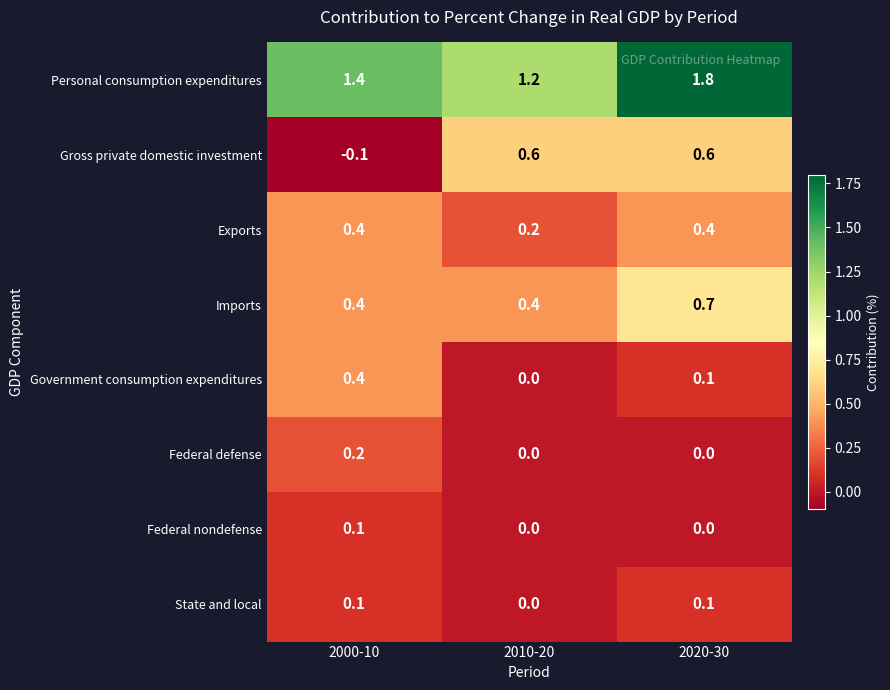

Reading left to right, transcribe all the data shown in this chart.

Personal consumption expenditures: 2000-10=1.4	2010-20=1.2	2020-30=1.8
Gross private domestic investment: 2000-10=-0.1	2010-20=0.6	2020-30=0.6
Exports: 2000-10=0.4	2010-20=0.2	2020-30=0.4
Imports: 2000-10=0.4	2010-20=0.4	2020-30=0.7
Government consumption expenditures: 2000-10=0.4	2010-20=0.0	2020-30=0.1
Federal defense: 2000-10=0.2	2010-20=0.0	2020-30=0.0
Federal nondefense: 2000-10=0.1	2010-20=0.0	2020-30=0.0
State and local: 2000-10=0.1	2010-20=0.0	2020-30=0.1